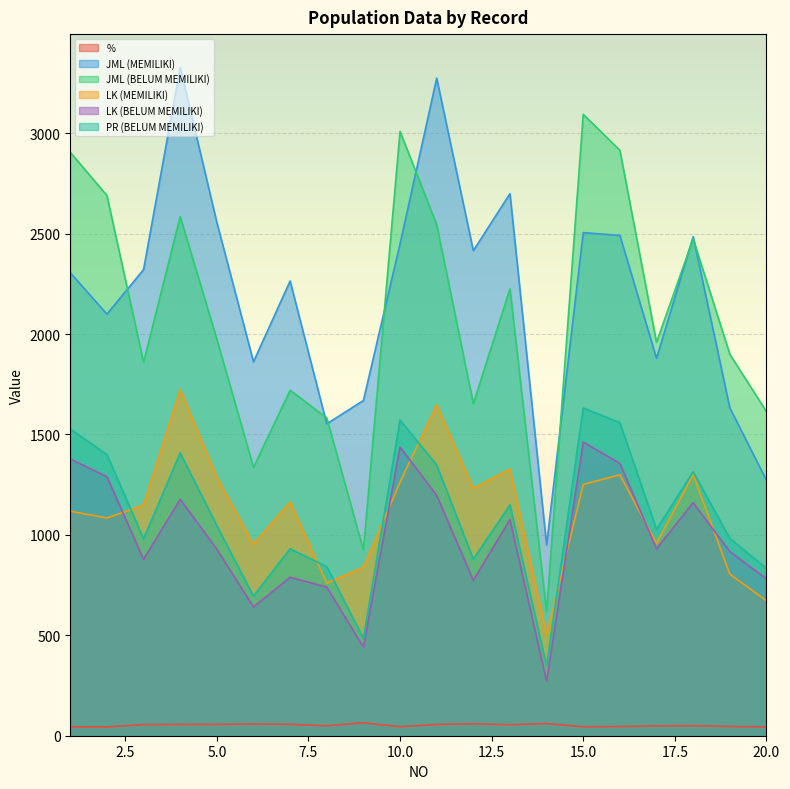

Where does the PR (BELUM MEMILIKI) series first go above 1046?

1